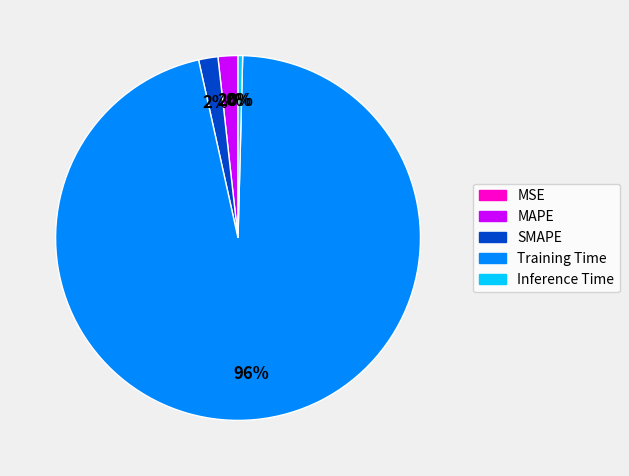

What percentage is the Training Time slice, to the nearest percent?

96%